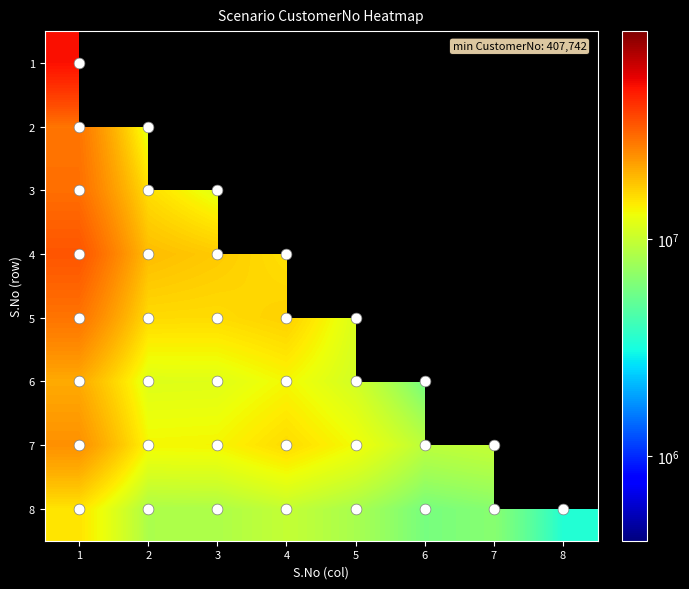

At which label does 3 reach its peak?

1